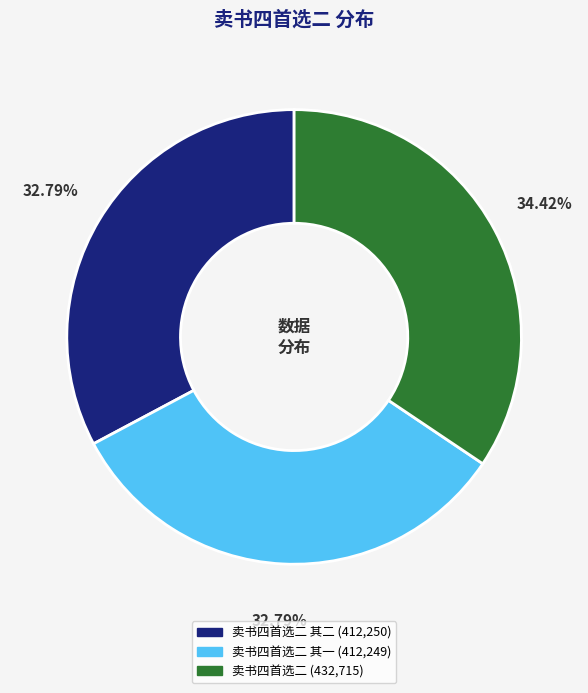

Does any single category account for the majority?

No